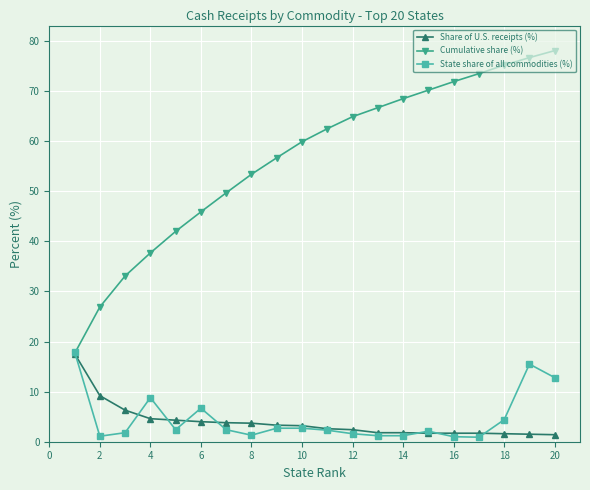

What is the minimum value for Share of U.S. receipts (%)?

1.4